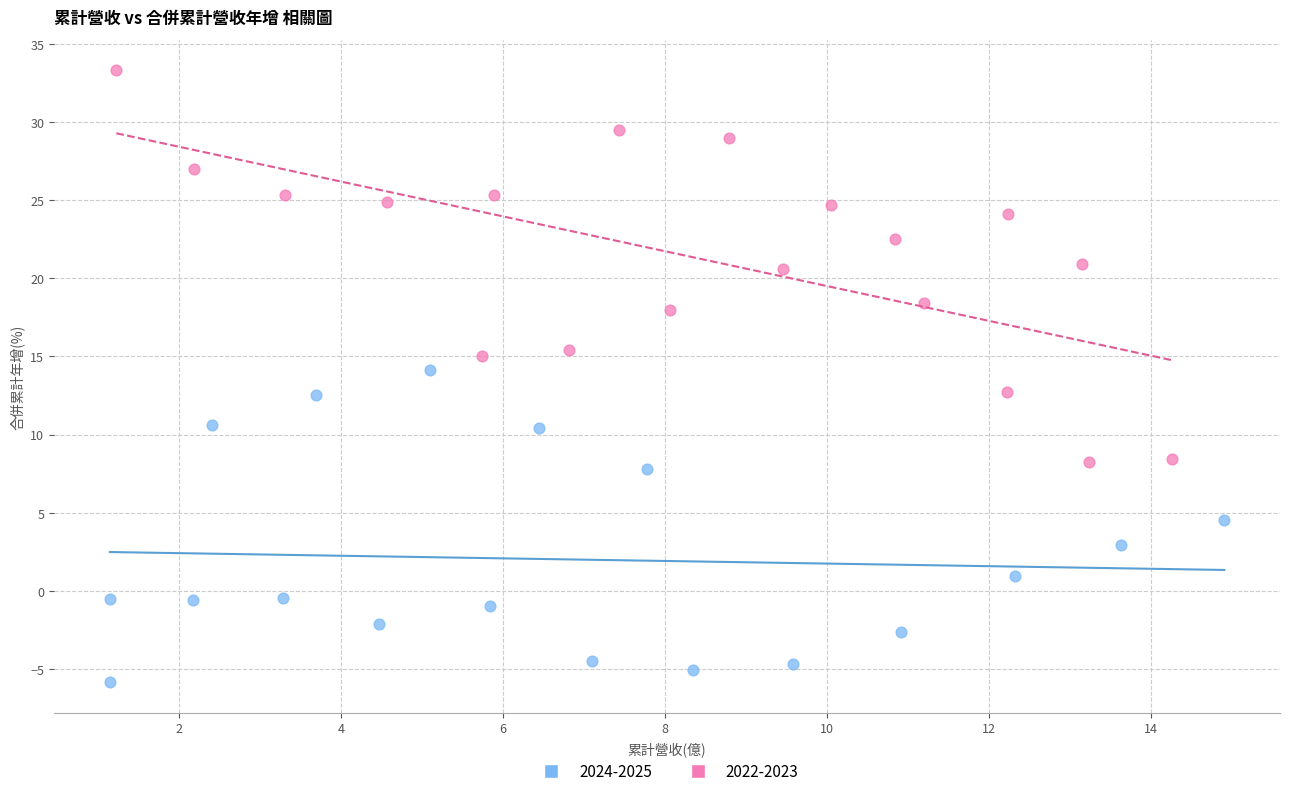

Which series has the widest spread of Y values?

2022-2023